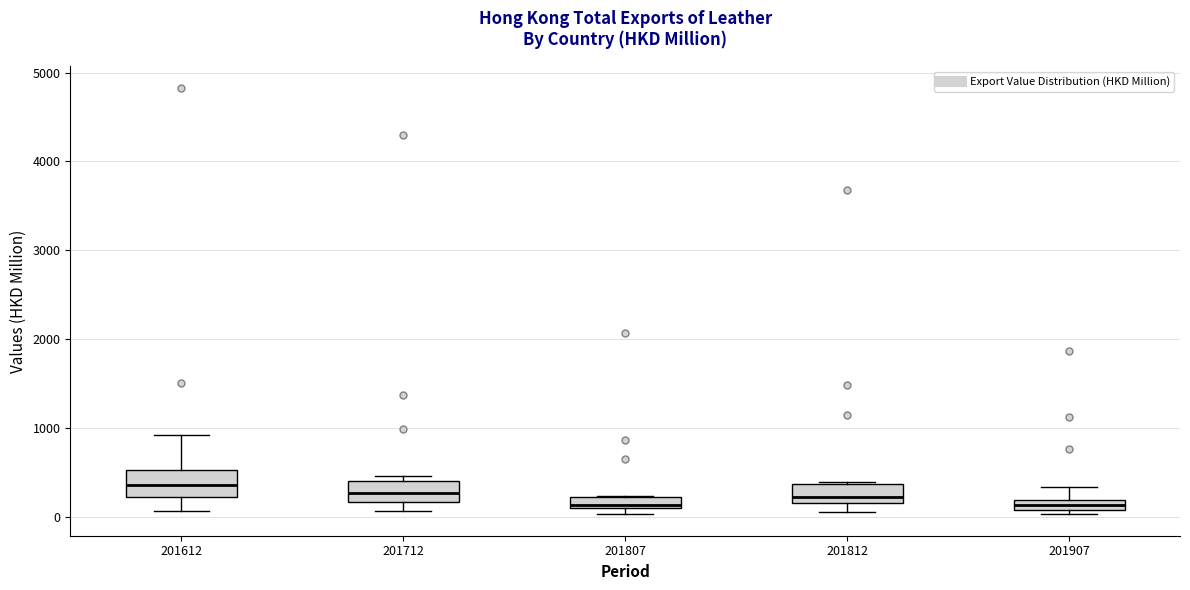

Where is the lower edge of the box at x = 201712 on the y-axis? The values are not printed on the chart, so give them approximately, as read against the axis.

200